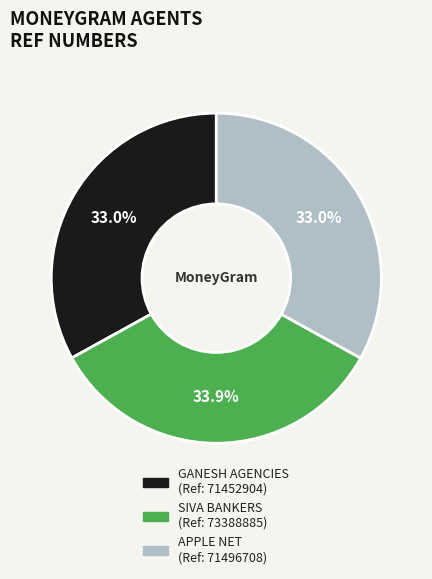

How many slices are in this pie chart?

3